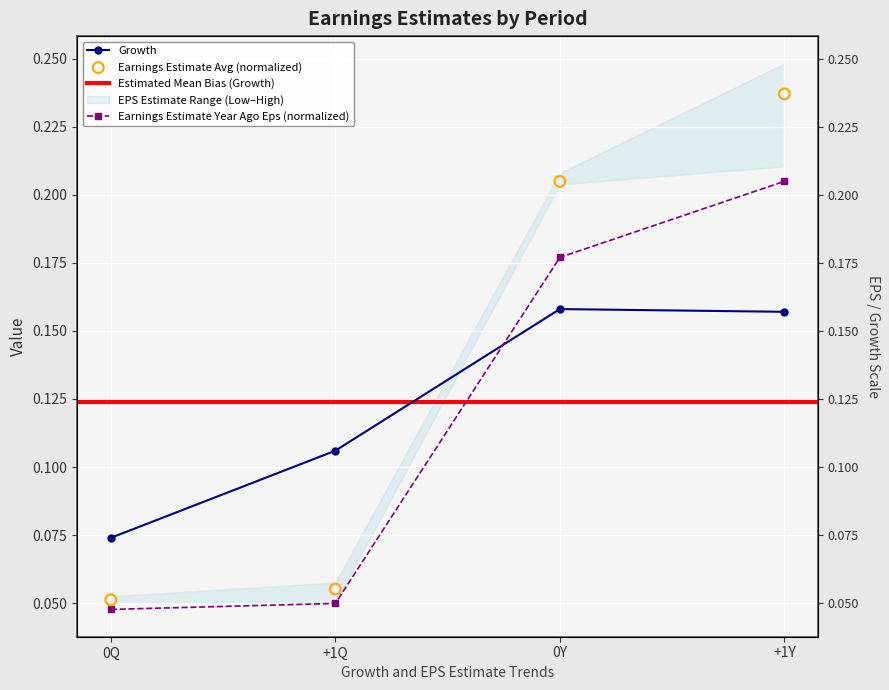

Which series has the largest total across all categories?

Earnings Estimate Avg